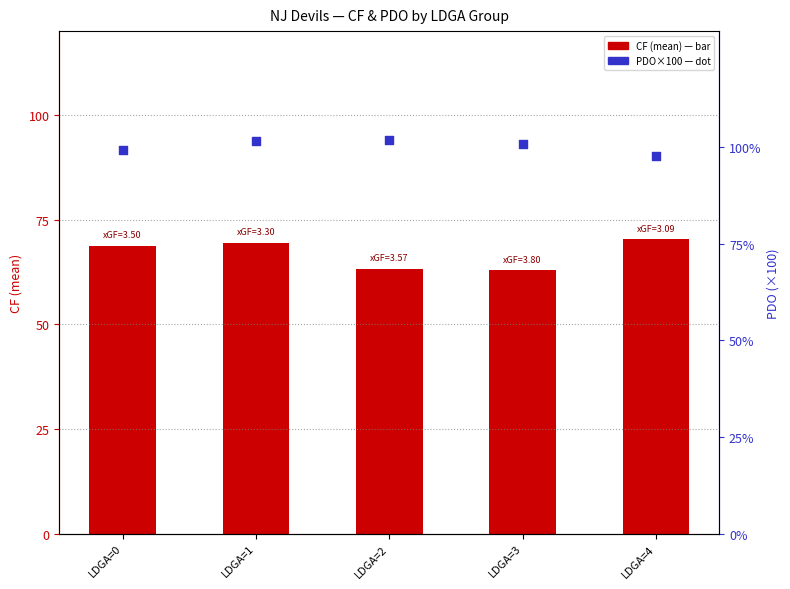

Which series has the largest total across all categories?

PDO% (mean)